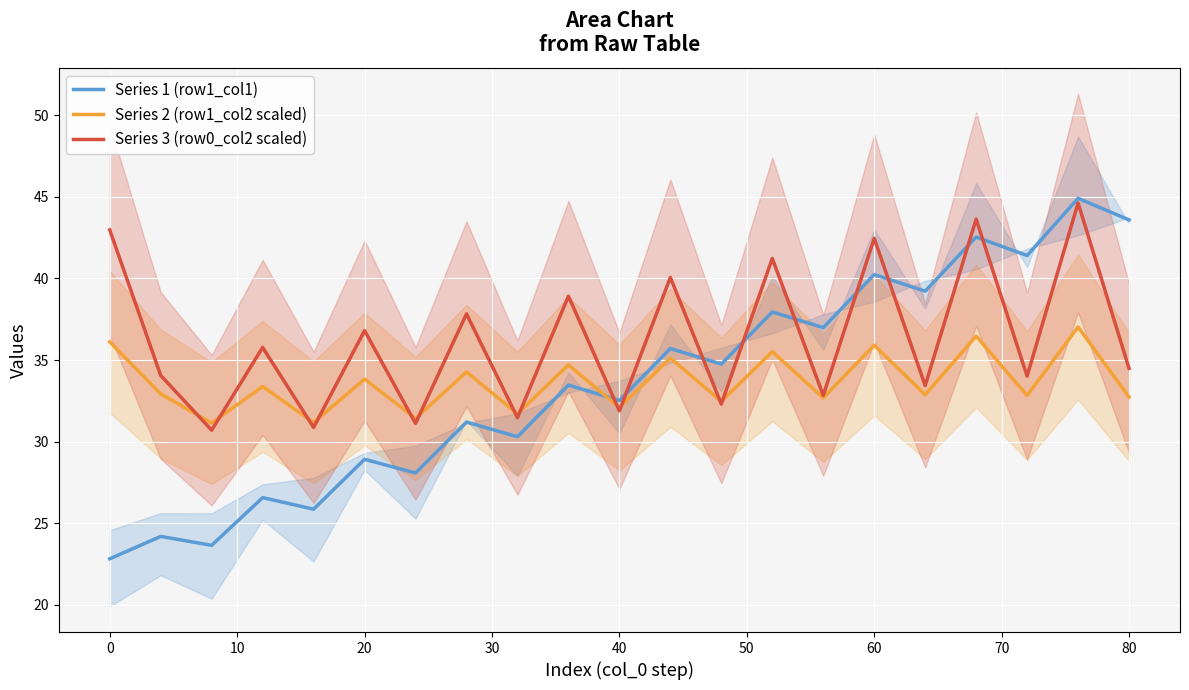

After their last crossing, which series has the higher values: Series 1 (row1_col1) or Series 2 (row1_col2 scaled)?

Series 1 (row1_col1)